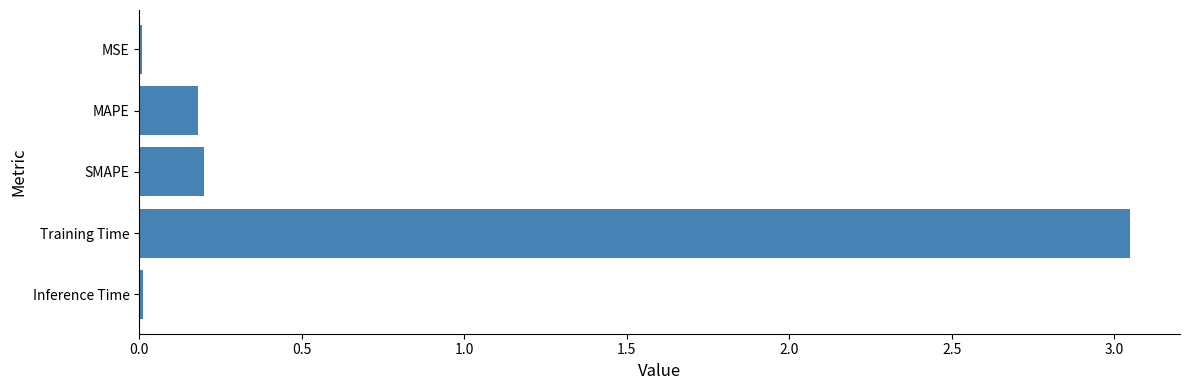

The value at Inference Time is 0.0. True or false?

True